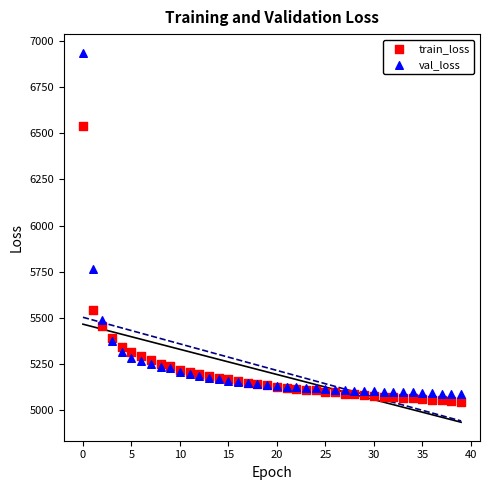

In the train_loss series, what Y value is closest to 5793?

5539.5